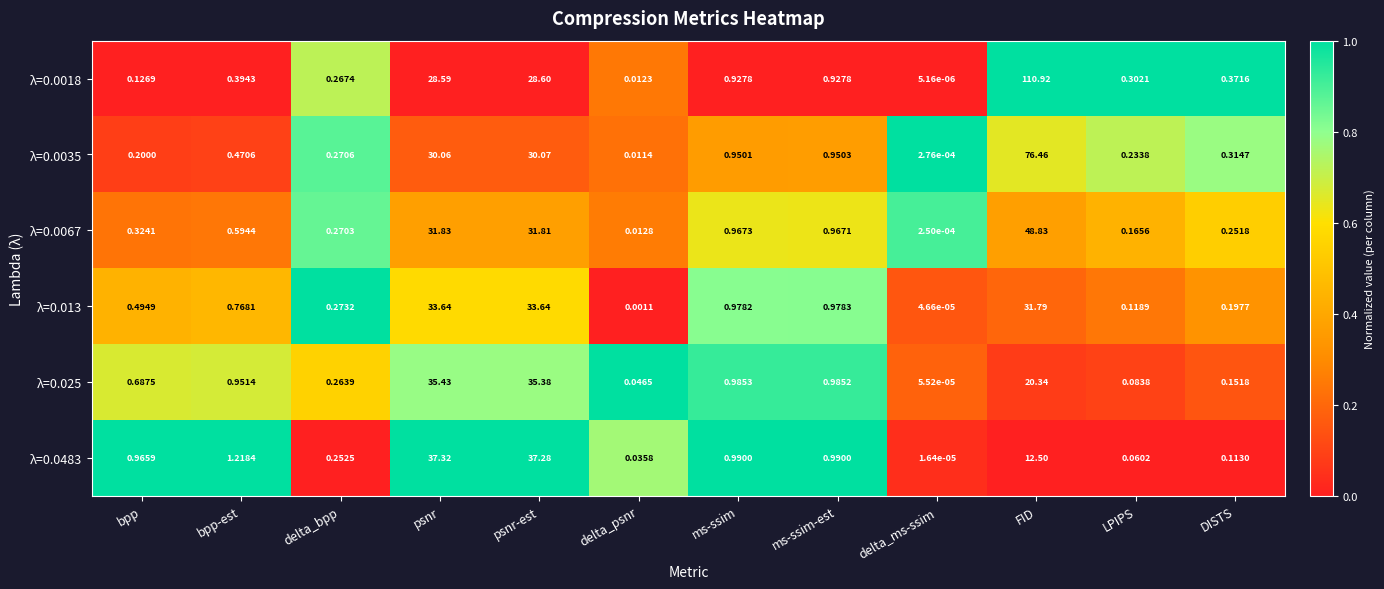

At which label does λ=0.0483 reach its minimum?

delta_ms-ssim